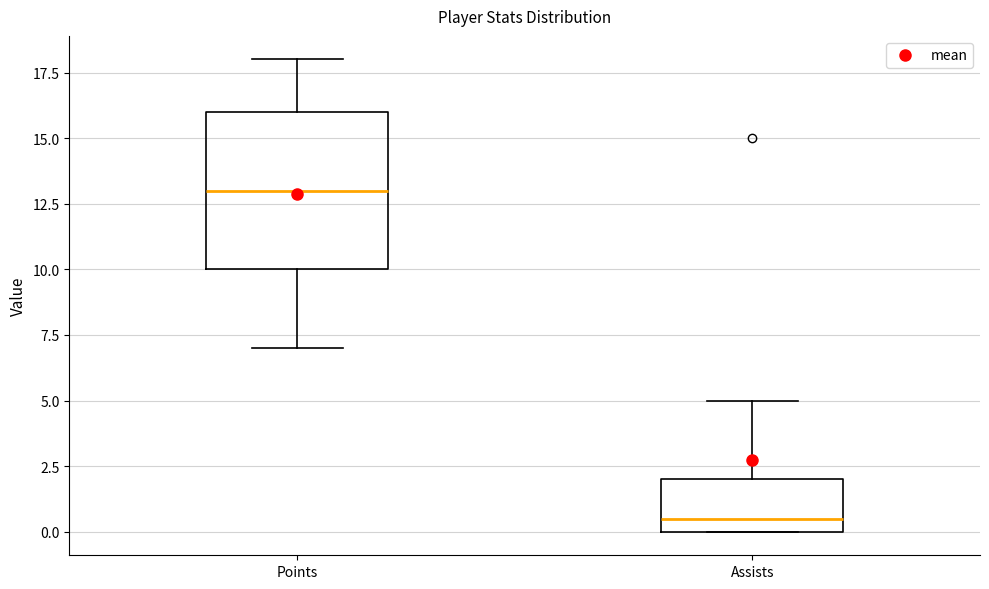

Reading left to right, transcribe this box plot: for each box, give where its median line is, the range the box spans, and where its two whiskers end, as read against the y-axis. The values are not printed on the chart, so give them approximately, as read against the axis.

Points: median 13.0, box 10.0 to 16.0, whiskers 7.0 to 18.0
Assists: median 0.5, box 0.0 to 2.0, whiskers 0.0 to 5.0